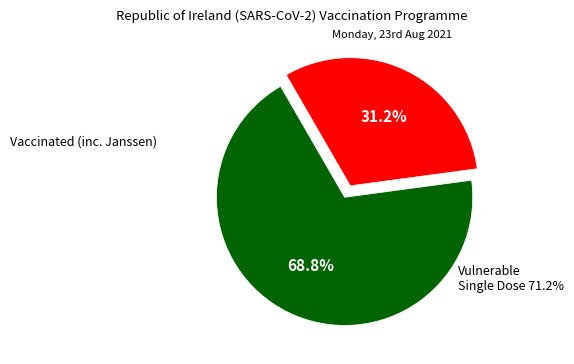

What is the smallest slice in the pie chart?

Vulnerable Single Dose 71.2%